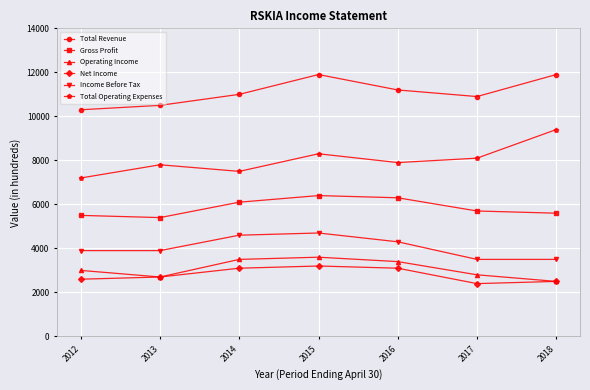

Reading left to right, what are all the values shown in this chart?

Total Revenue: 10300	10500	11000	11900	11200	10900	11900
Gross Profit: 5500	5400	6100	6400	6300	5700	5600
Operating Income: 3000	2700	3500	3600	3400	2800	2500
Net Income: 2600	2700	3100	3200	3100	2400	2500
Income Before Tax: 3900	3900	4600	4700	4300	3500	3500
Total Operating Expenses: 7200	7800	7500	8300	7900	8100	9400